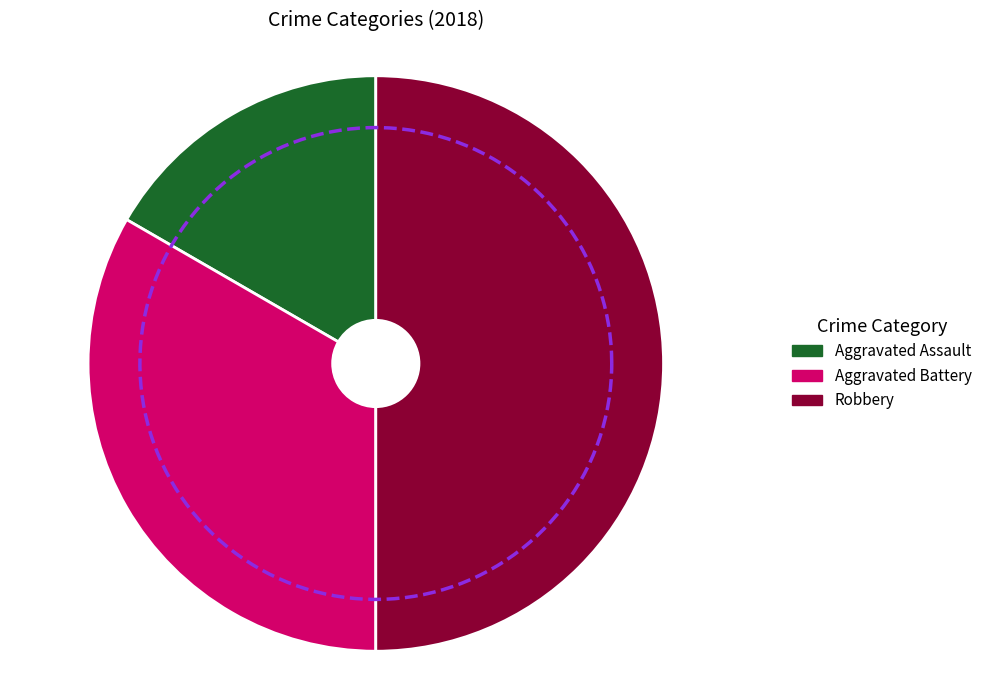

What is the change in value from Aggravated Assault to Aggravated Battery?

+1